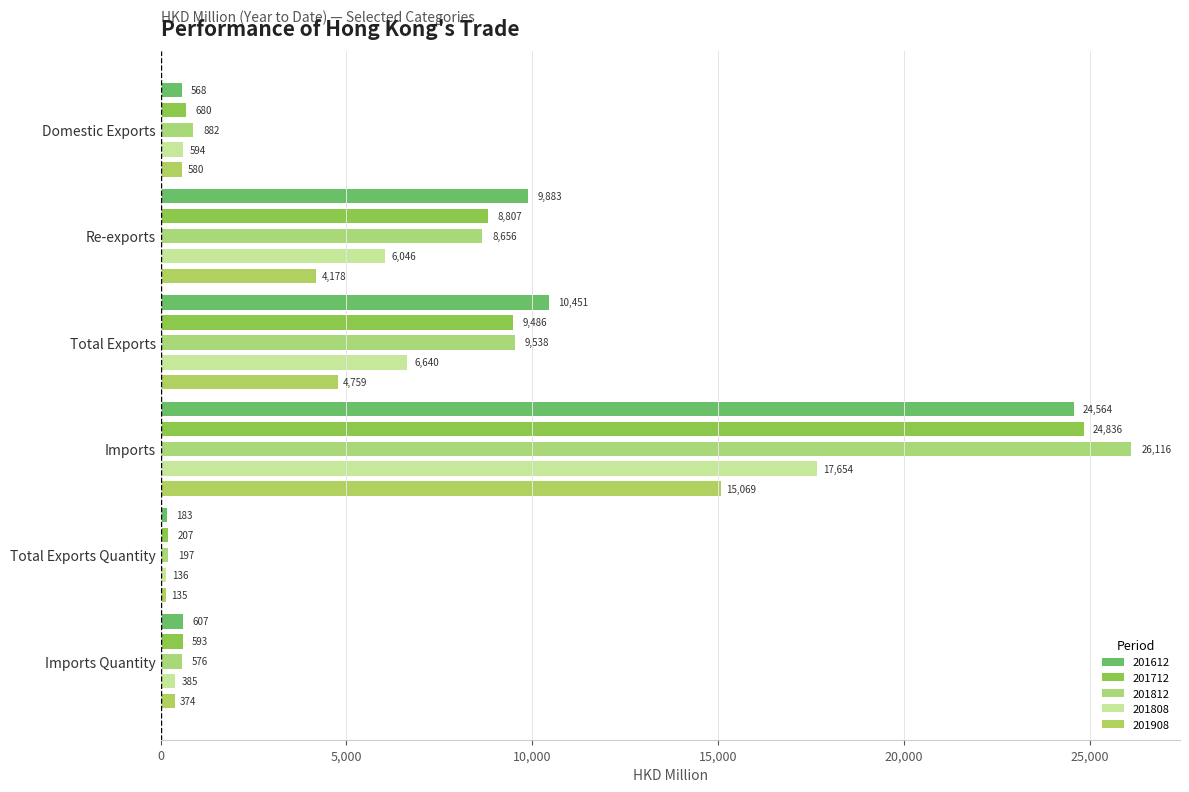

Which series has the largest range (max minus min)?

201812